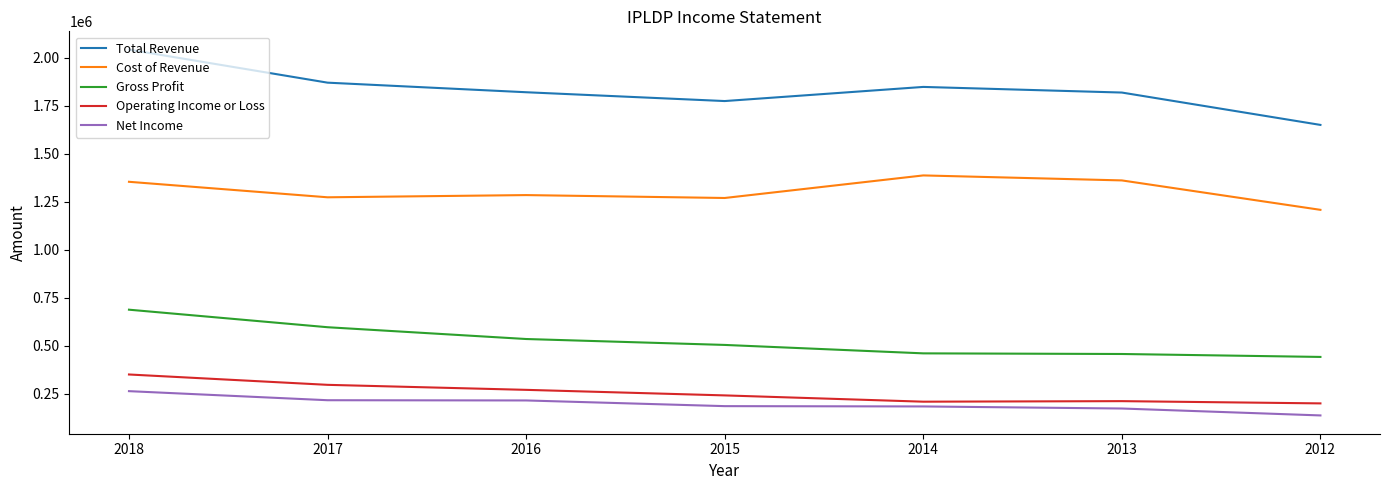

True or false: Operating Income or Loss and Gross Profit cross at least once.

False